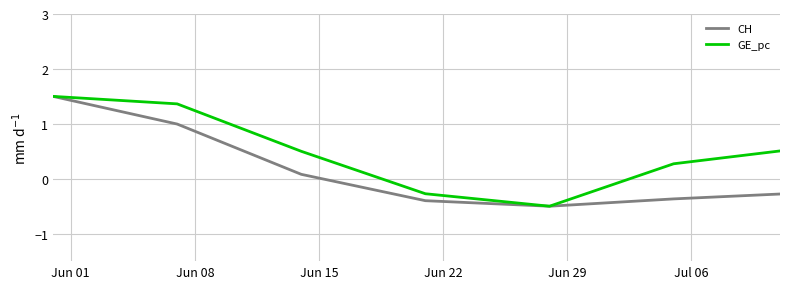

Which series has the largest total across all categories?

GE_pc